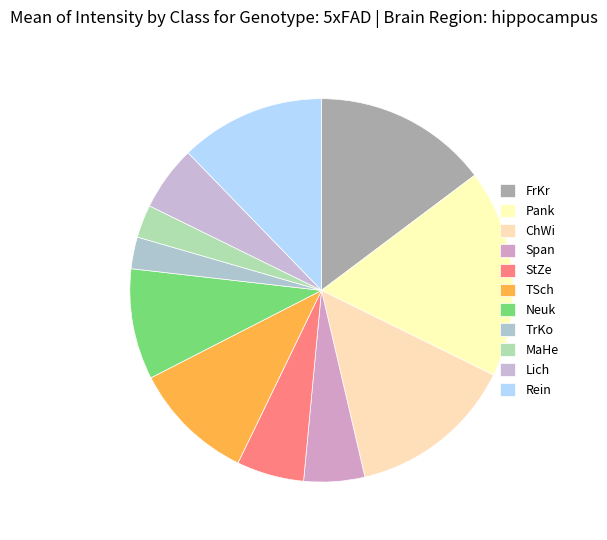

How many slices are in this pie chart?

11